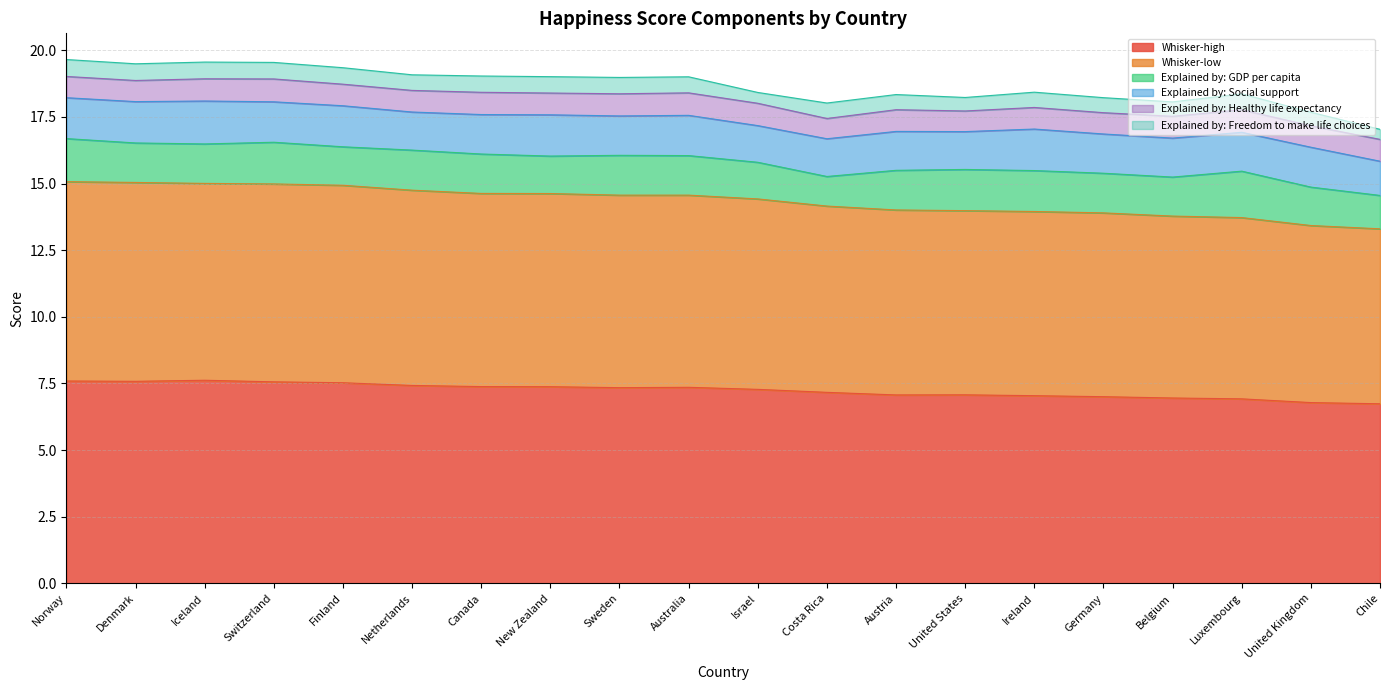

How many values in the Whisker-high series exceed 7?

16